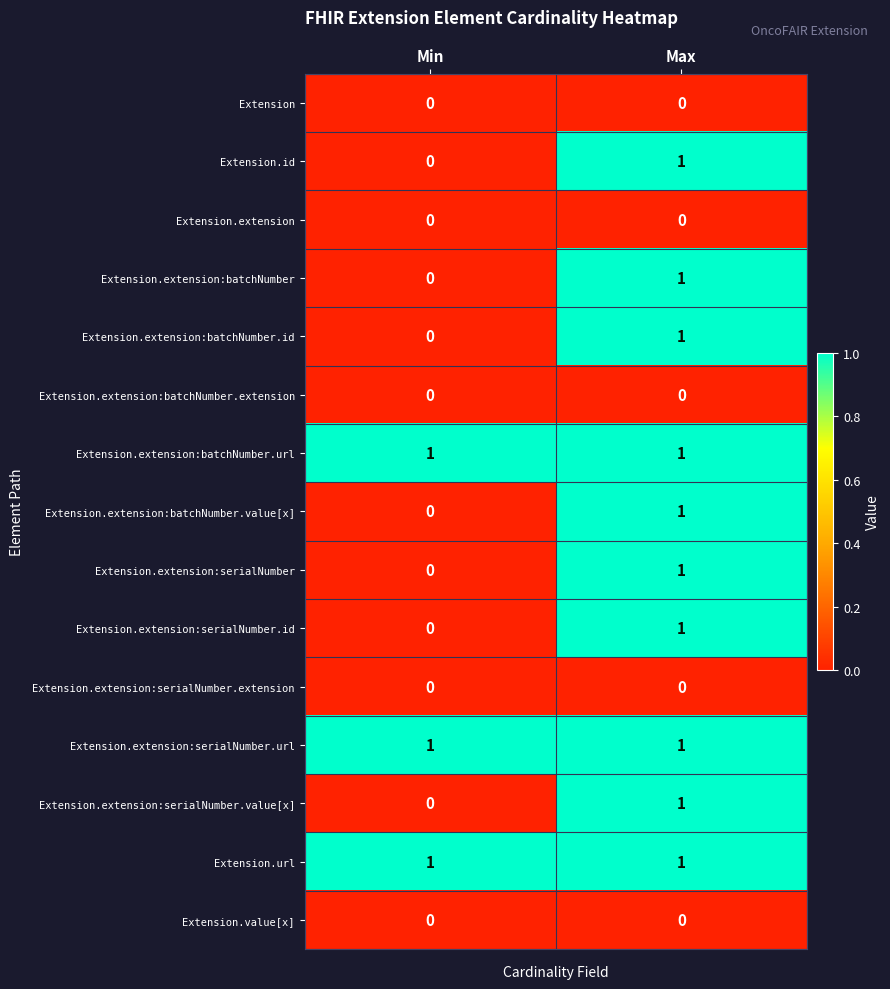

True or false: Extension.extension:batchNumber.url has a value of 2 at Max.

False